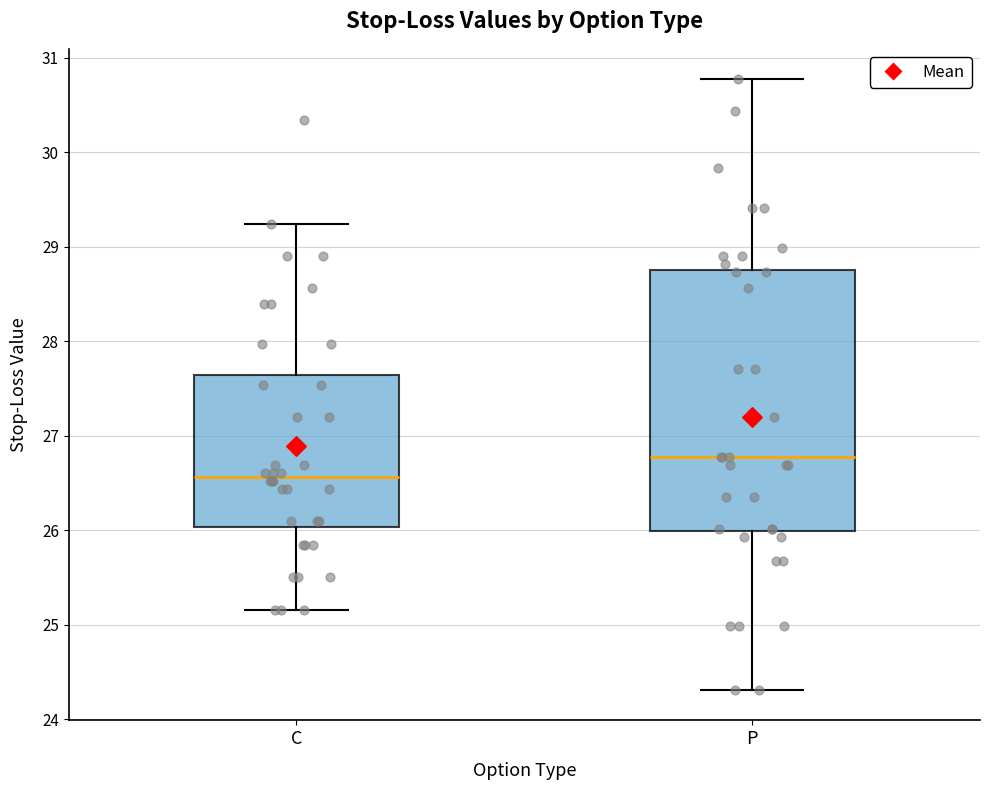

Which box has the lowest median line?

C